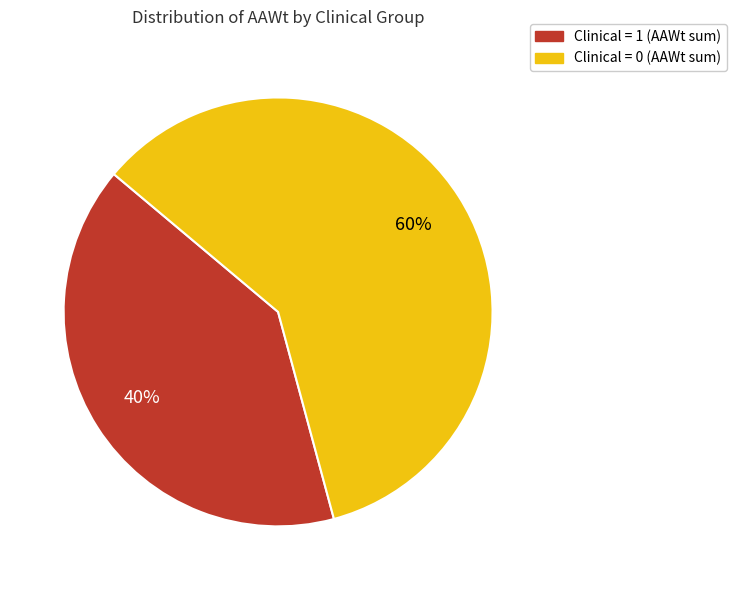

Is there a majority slice in this chart?

Yes